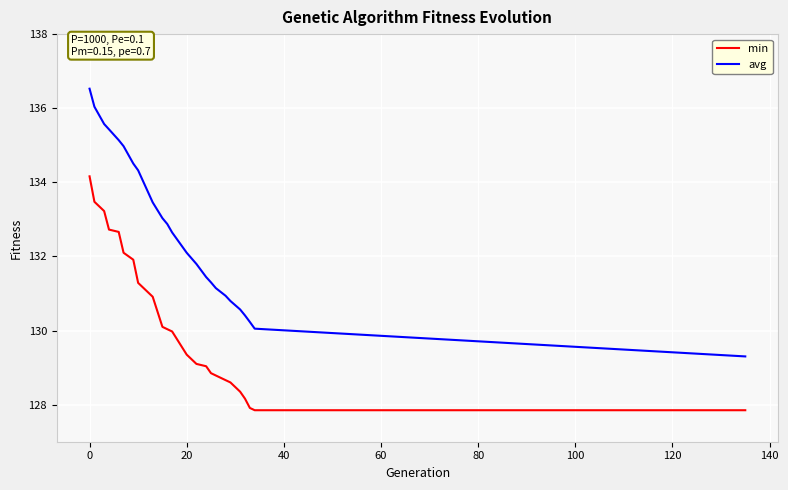

Which series has the largest total across all categories?

avg